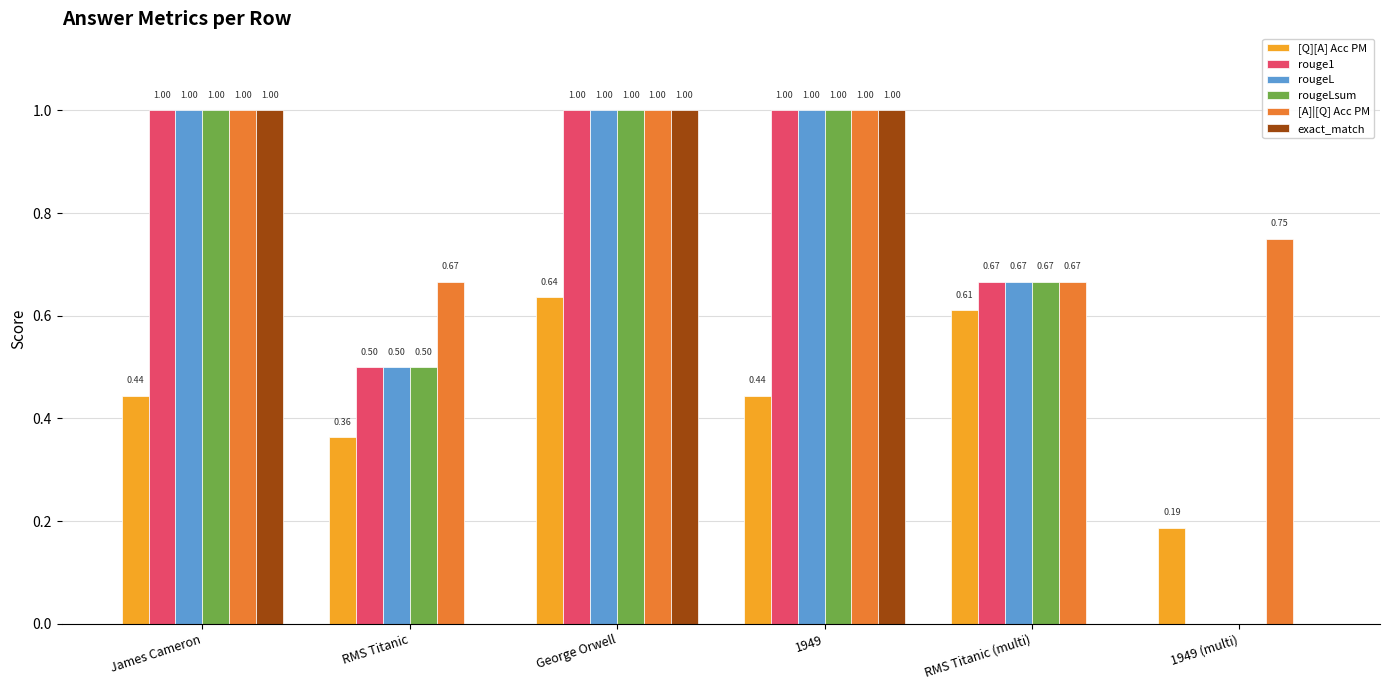

How many groups of bars are there?

6